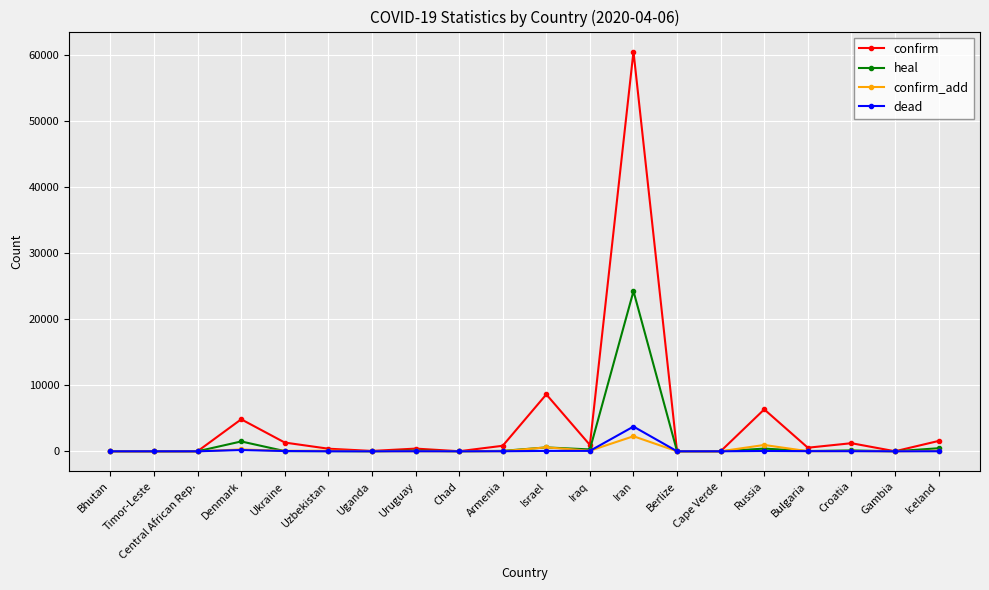

True or false: dead has more than 1 interior local peaks.

True